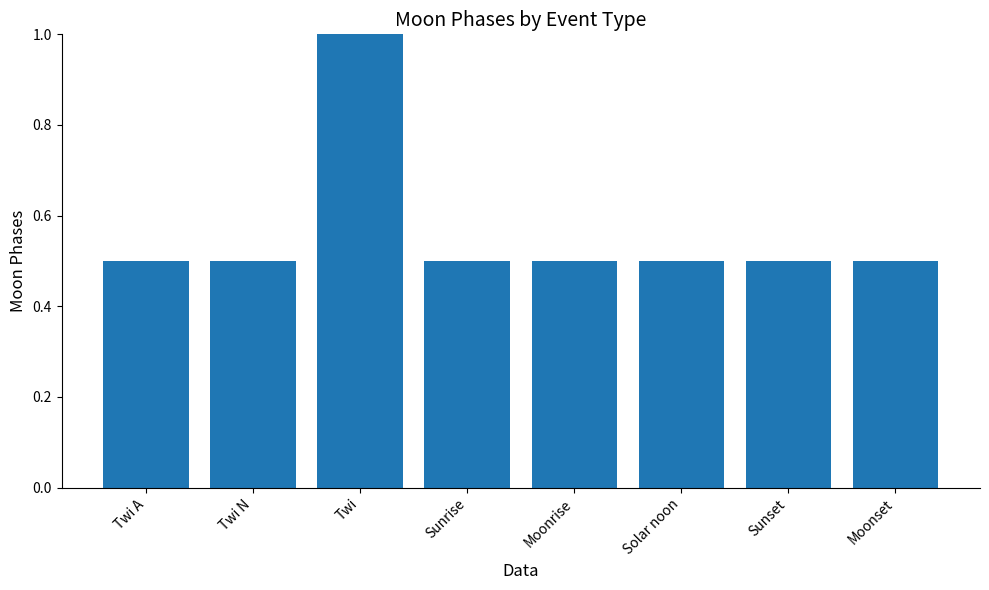

How many bars are there in total?

8